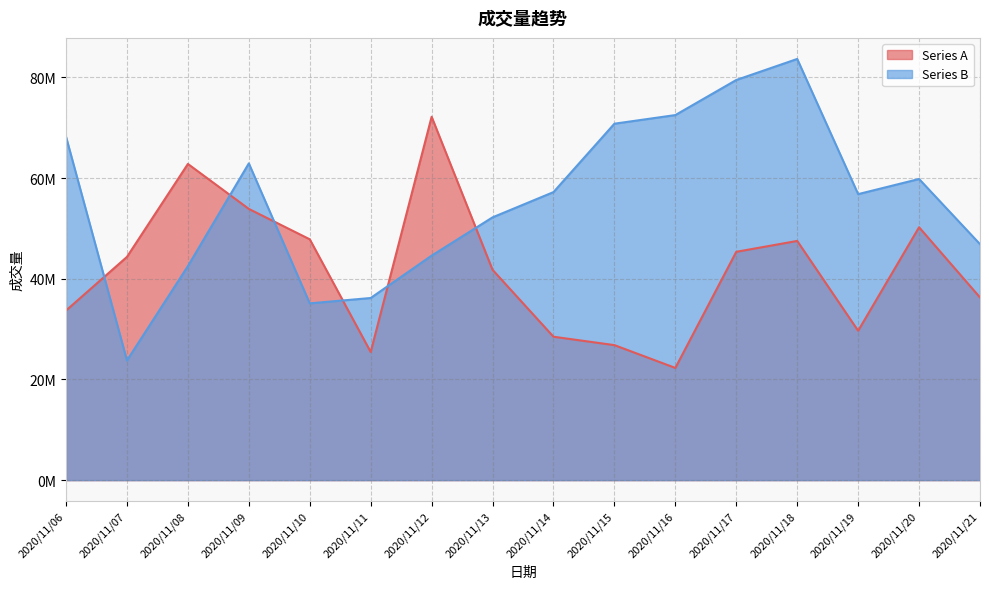

Which series ends up on top after the final intersection of Series B and Series A?

Series B